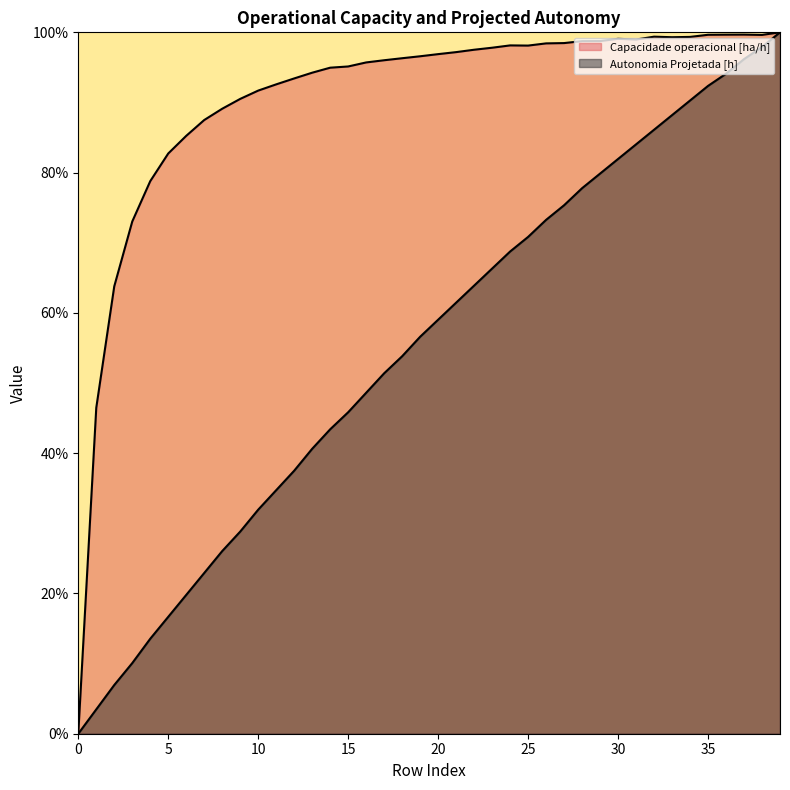

Reading left to right, extract all data points from this chart.

Capacidade operacional [ha/h]: 0=0.0	1=46.5	2=63.8	3=73.0	4=78.8	5=82.7	6=85.2	7=87.5	8=89.1	9=90.5	10=91.7	11=92.6	12=93.4	13=94.2	14=95.0	15=95.1	16=95.7	17=96.0	18=96.3	19=96.6	20=96.9	21=97.2	22=97.5	23=97.8	24=98.1	25=98.1	26=98.4	27=98.5	28=98.7	29=98.8	30=99.1	31=99.0	32=99.4	33=99.3	34=99.3	35=99.7	36=99.7	37=99.7	38=99.6	39=100.0
Autonomia Projetada [h]: 0=0.0	1=3.5	2=6.9	3=10.1	4=13.5	5=16.7	6=19.8	7=22.9	8=26.0	9=28.8	10=31.9	11=34.7	12=37.5	13=40.6	14=43.4	15=45.8	16=48.6	17=51.4	18=53.8	19=56.6	20=59.0	21=61.5	22=63.9	23=66.3	24=68.8	25=70.8	26=73.3	27=75.3	28=77.8	29=79.9	30=81.9	31=84.0	32=86.1	33=88.2	34=90.3	35=92.4	36=94.1	37=96.2	38=97.9	39=100.0